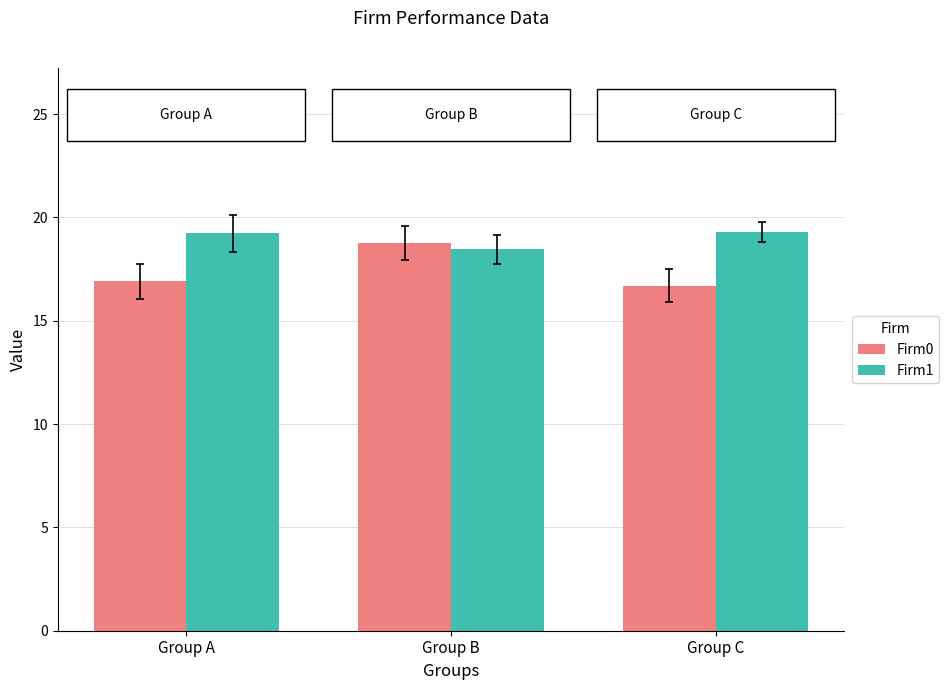

Which series has the largest total across all categories?

Firm1